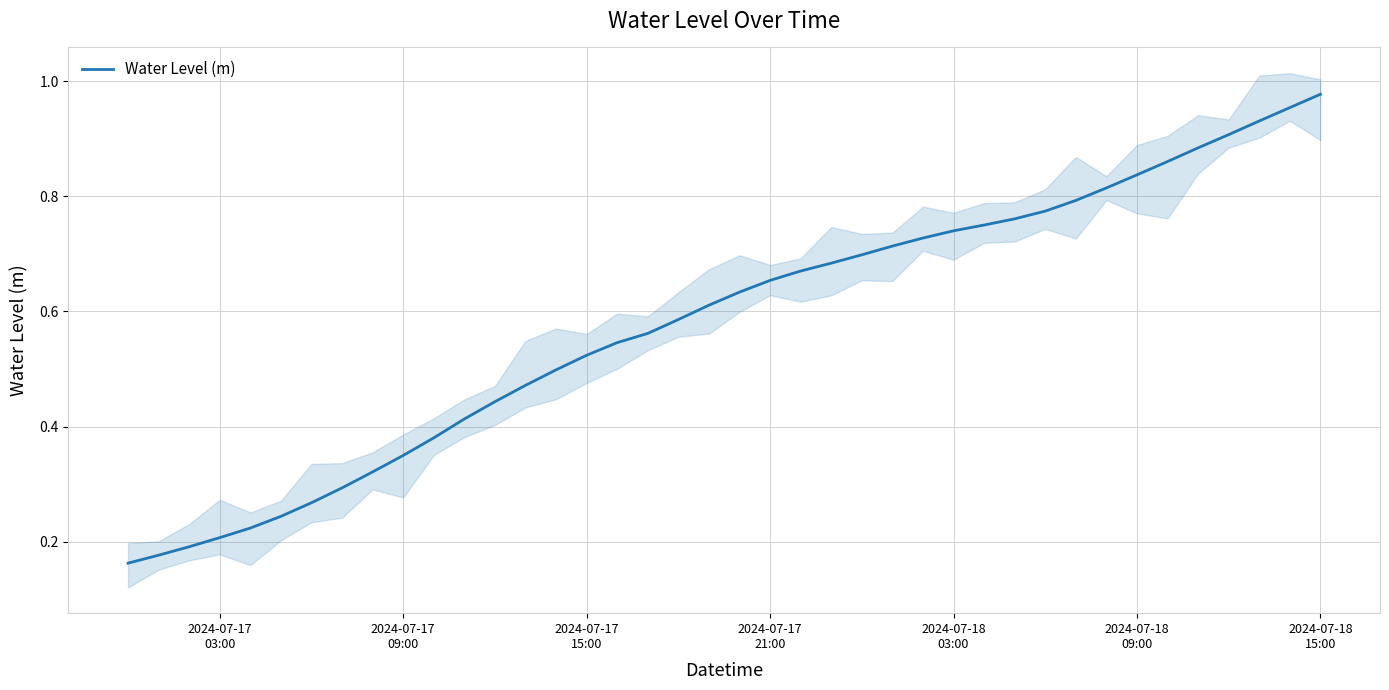

Reading left to right, list all the values displayed in this chart.

0.2	0.2	0.2	0.2	0.2	0.2	0.3	0.3	0.3	0.3	0.4	0.4	0.4	0.5	0.5	0.5	0.5	0.6	0.6	0.6	0.6	0.7	0.7	0.7	0.7	0.7	0.7	0.7	0.7	0.8	0.8	0.8	0.8	0.8	0.9	0.9	0.9	0.9	1.0	1.0